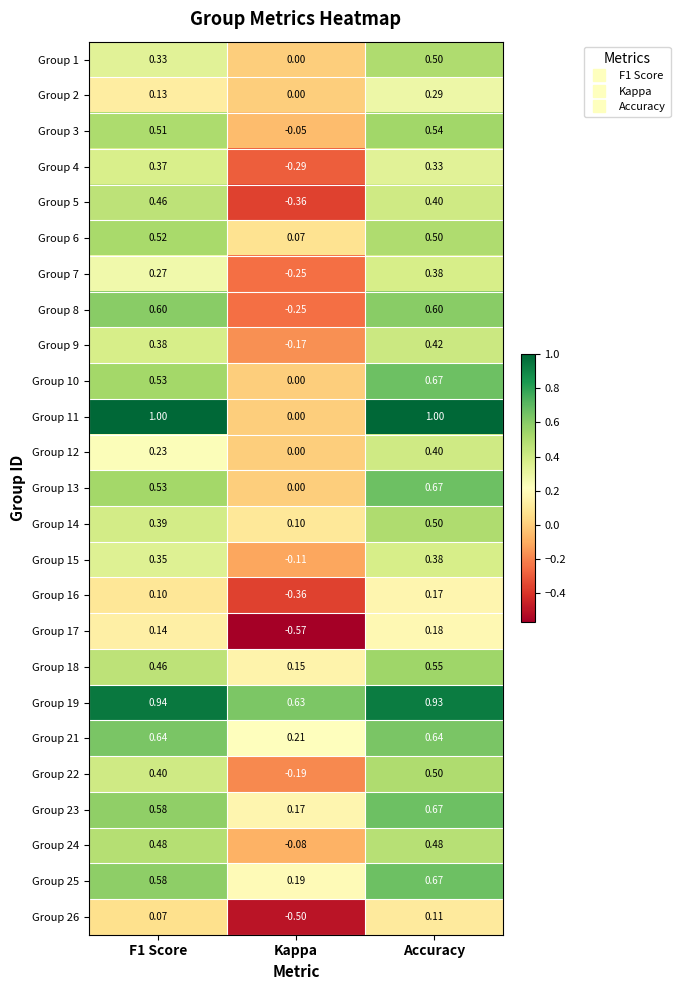

At which label does Group 3 reach its minimum?

Kappa